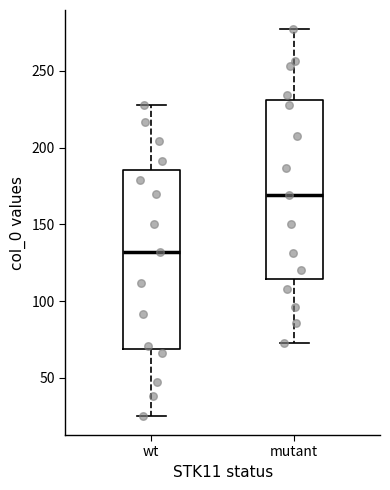

Reading left to right, transcribe this box plot: for each box, give where its median line is, the range the box spans, and where its two whiskers end, as read against the y-axis. The values are not printed on the chart, so give them approximately, as read against the axis.

wt: median 130, box 70 to 185, whiskers 25 to 230
mutant: median 170, box 115 to 230, whiskers 75 to 275